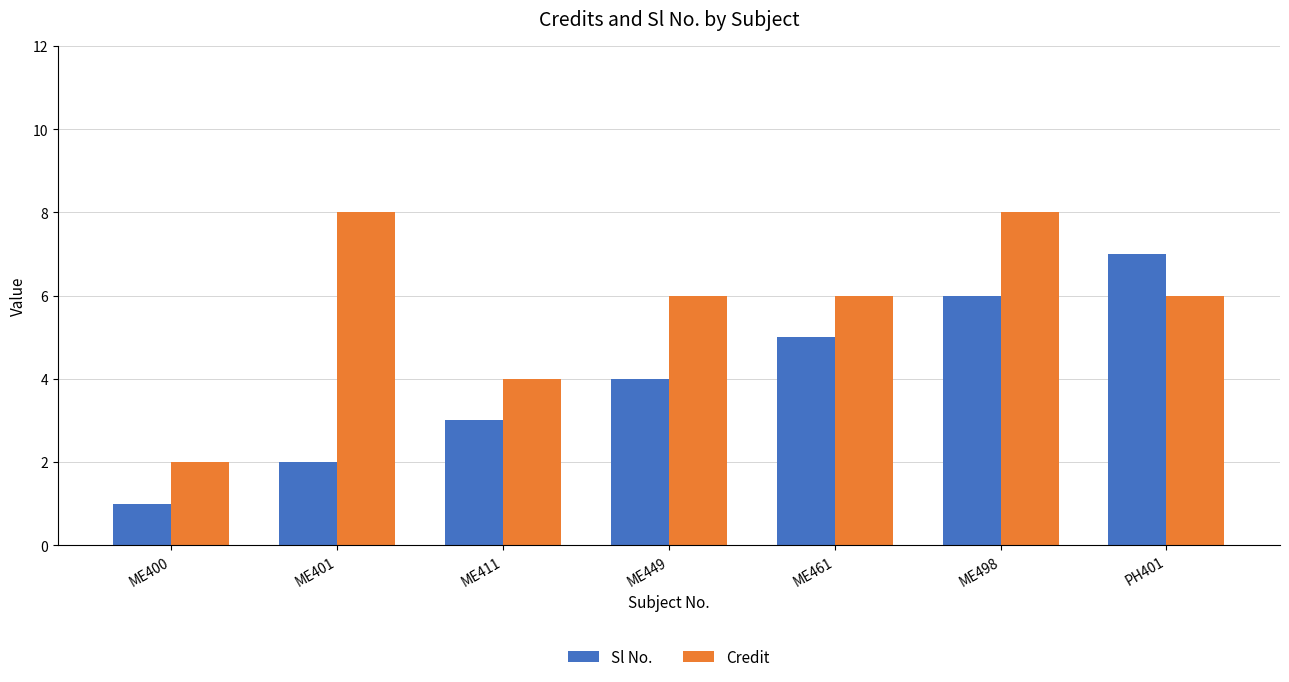

What is the difference between the maximum and second lowest values in the Credit series?

4